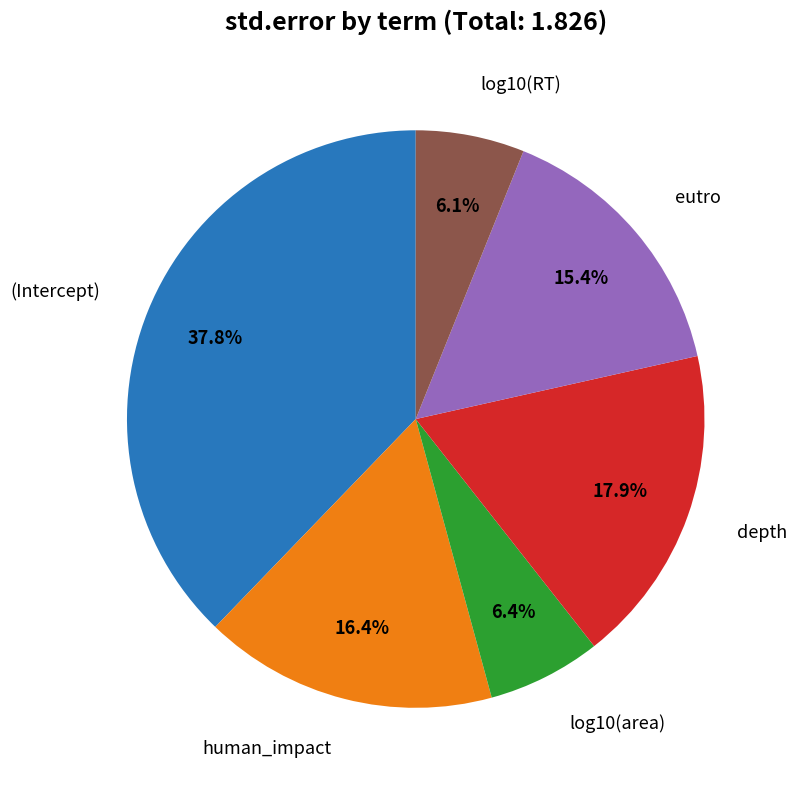

Is there a majority slice in this chart?

No